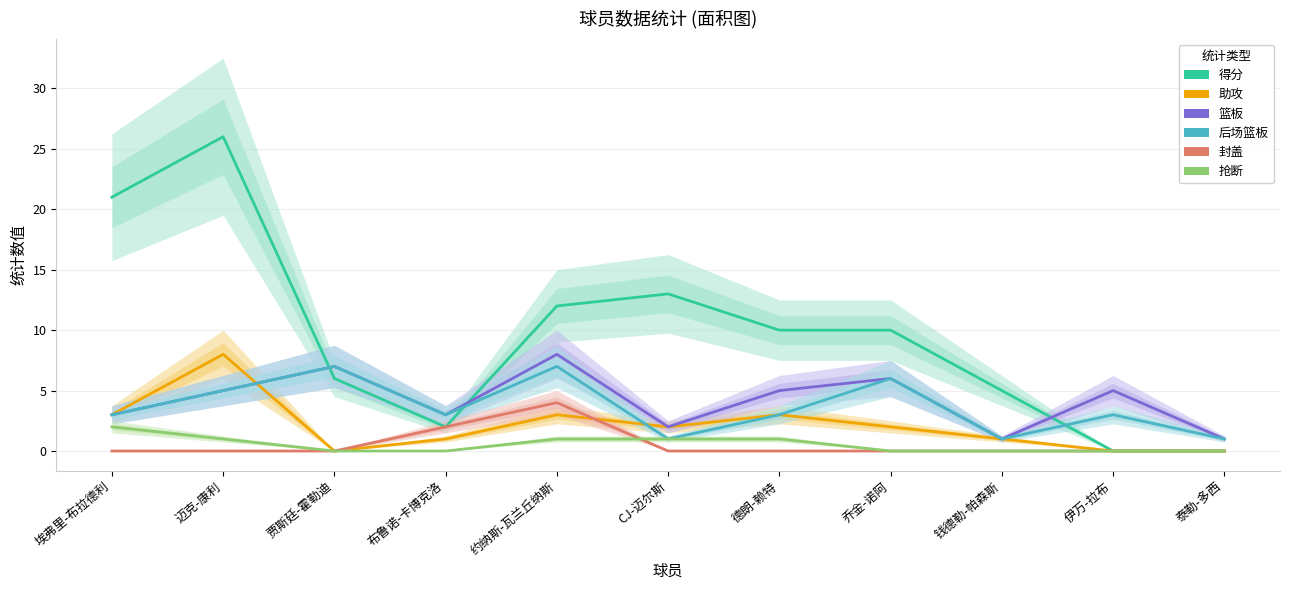

What is the difference between the maximum and minimum values in the 助攻 series?

8